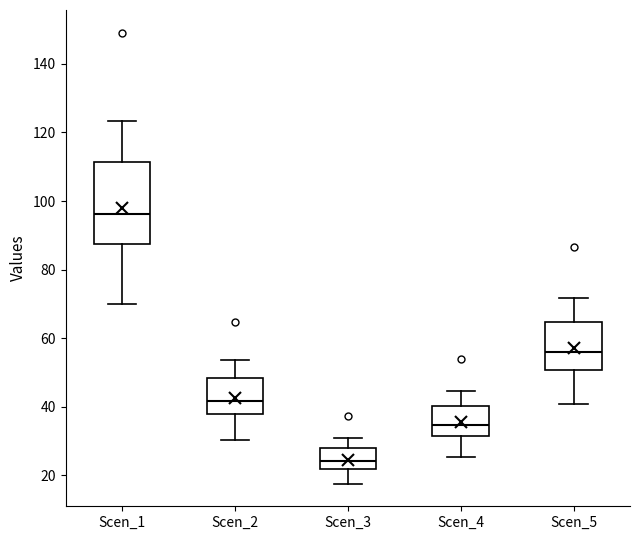

Reading left to right, transcribe this box plot: for each box, give where its median line is, the range the box spans, and where its two whiskers end, as read against the y-axis. The values are not printed on the chart, so give them approximately, as read against the axis.

Scen_1: median 96, box 88 to 112, whiskers 70 to 124
Scen_2: median 42, box 38 to 48, whiskers 30 to 54
Scen_3: median 24, box 22 to 28, whiskers 18 to 30
Scen_4: median 34, box 32 to 40, whiskers 26 to 44
Scen_5: median 56, box 50 to 64, whiskers 40 to 72